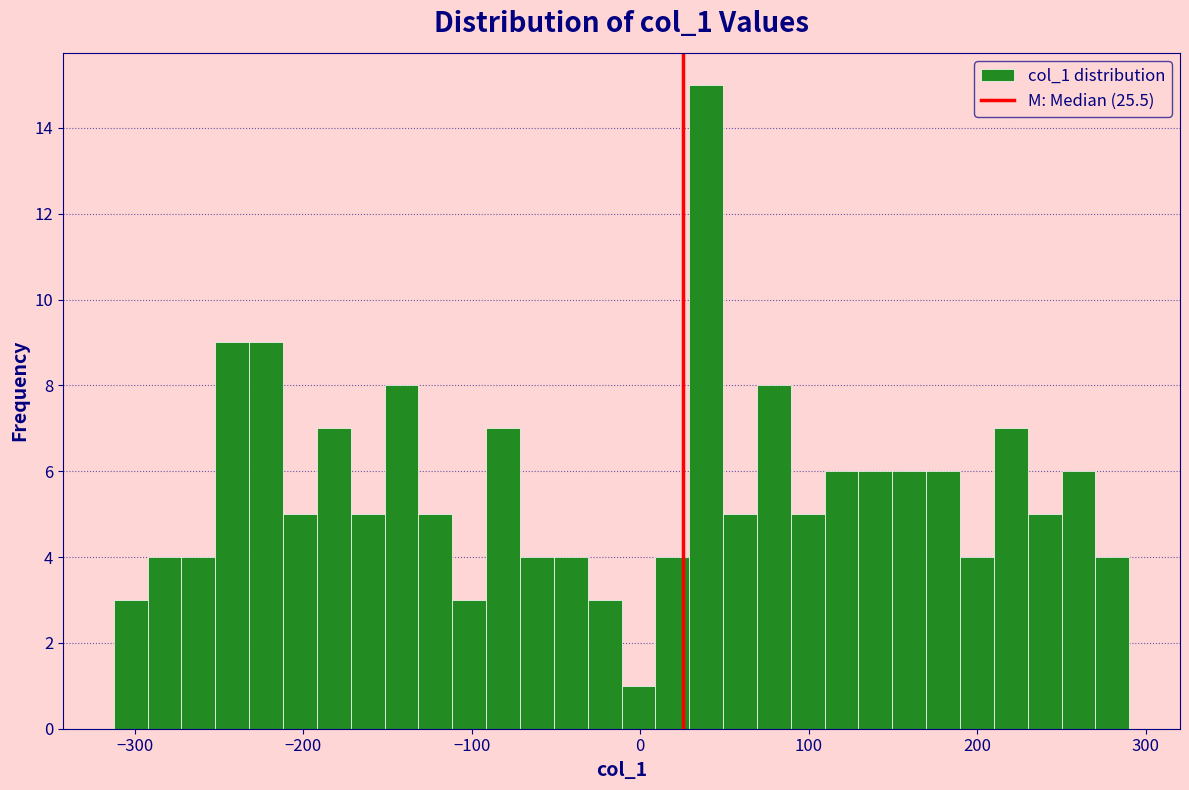

Around what value on the x-axis is the tallest bar? Give the approximate position of its centre, as read against the axis.

40